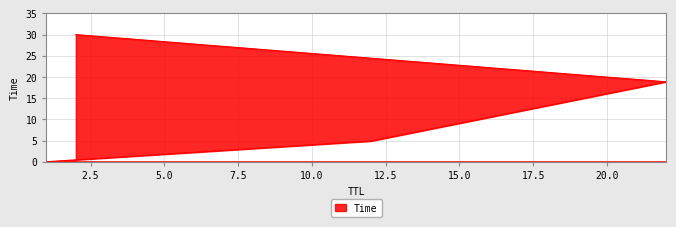

Approximately how many times larger is the value at 2 compared to 12?

6.1